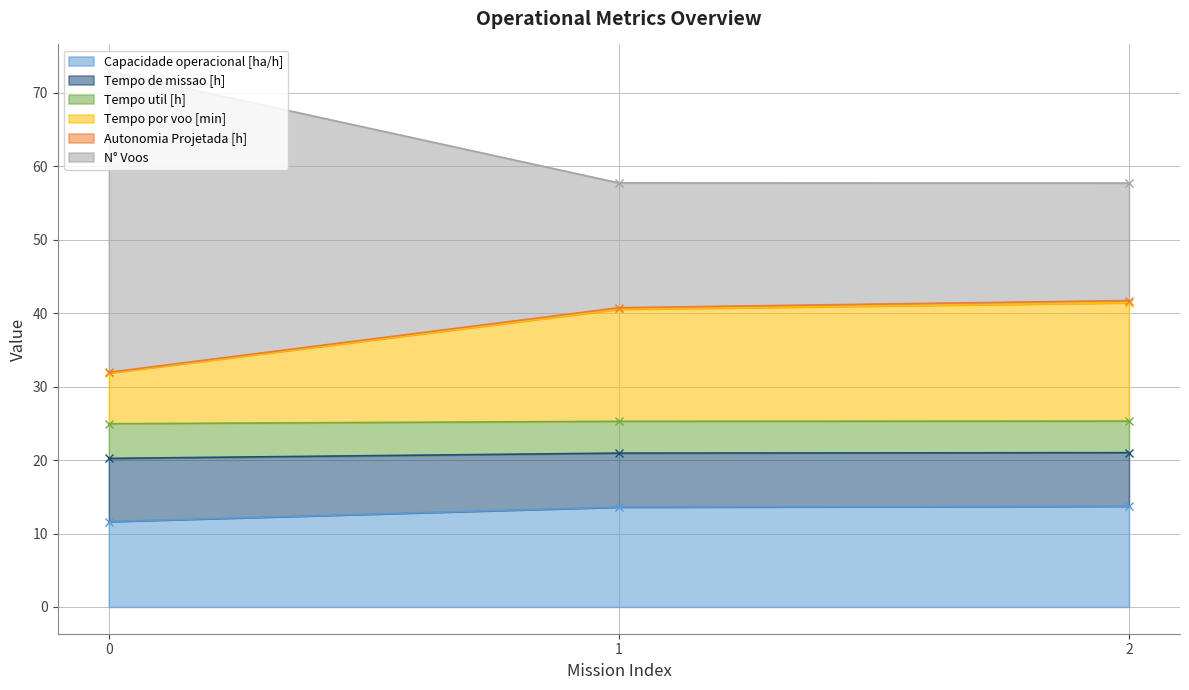

Which series has the widest spread of values?

N° Voos